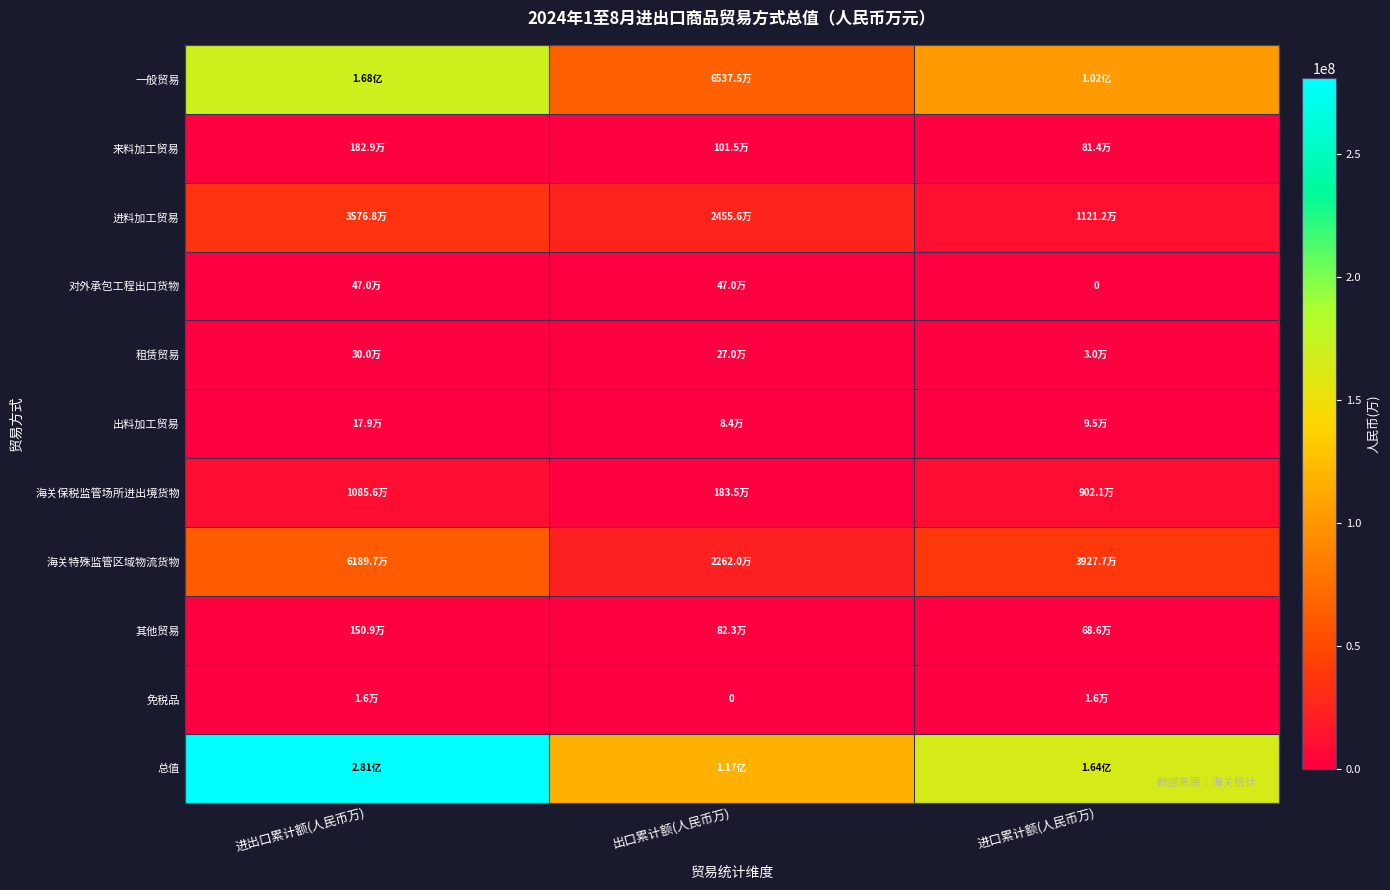

Rank the categories by 来料加工贸易 value from highest to lowest.

进出口累计额(人民币万), 出口累计额(人民币万), 进口累计额(人民币万)